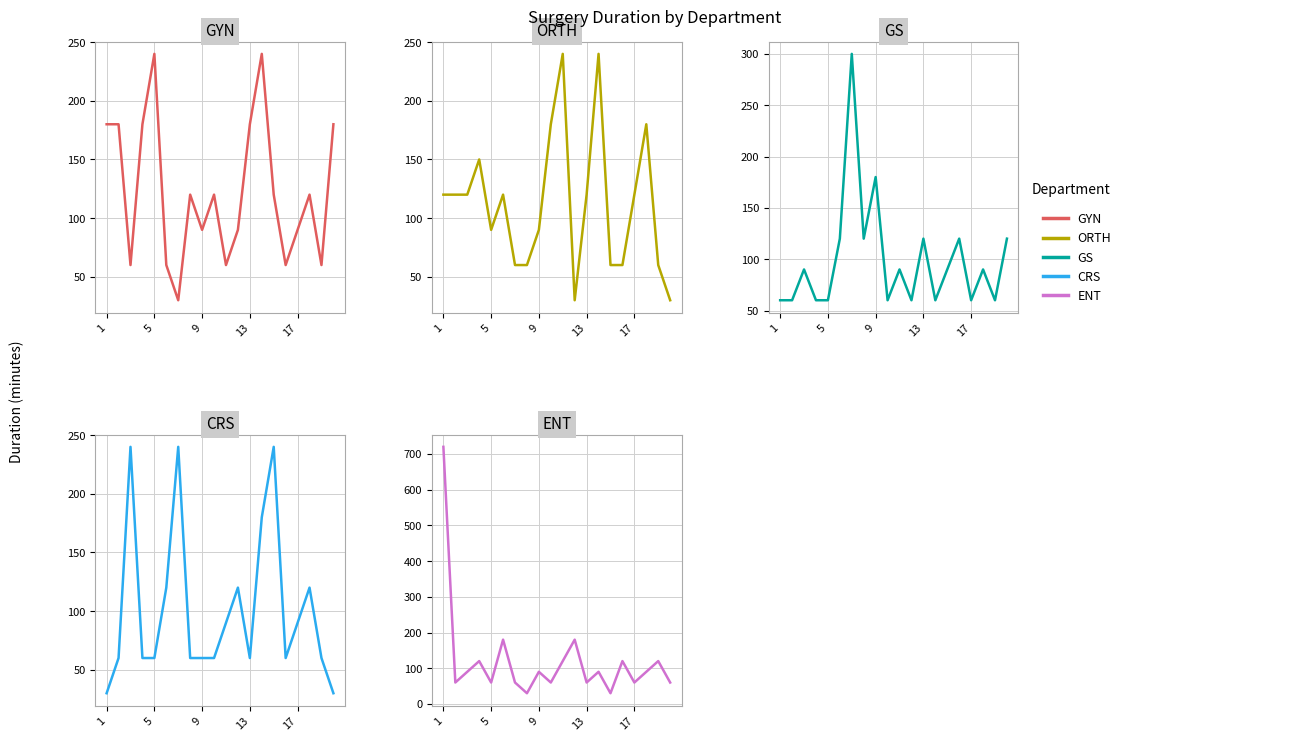

Between 9 and 13, which is larger?

13